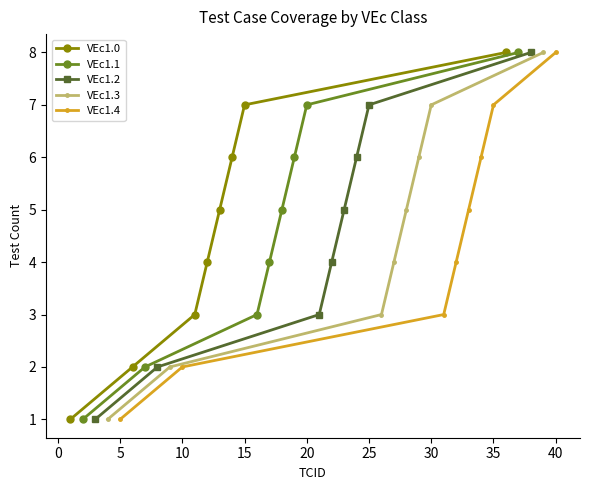

What is the minimum value shown in the chart?

1